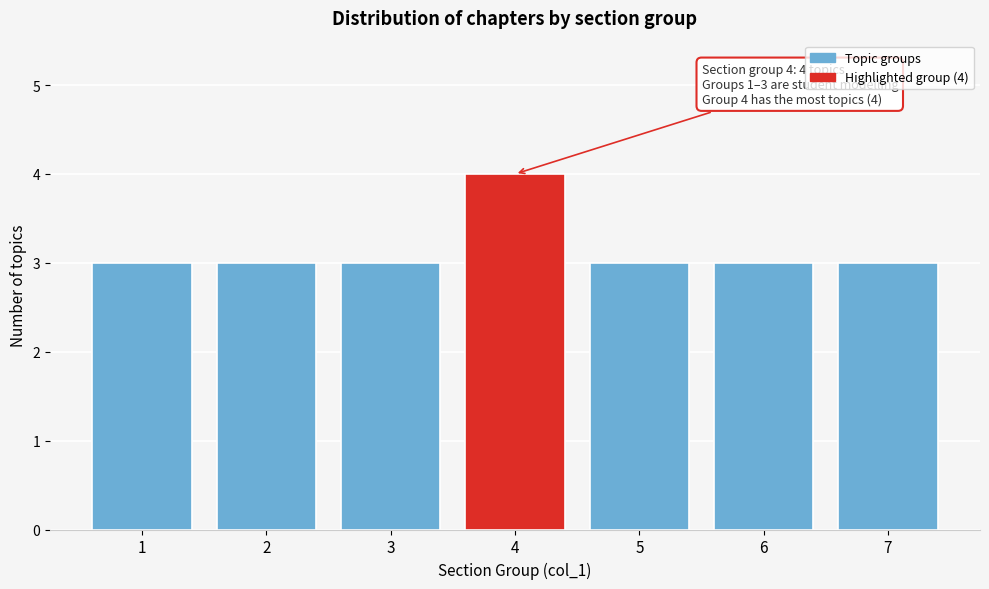

Reading left to right, transcribe all the data shown in this chart.

1=3	2=3	3=3	4=4	5=3	6=3	7=3